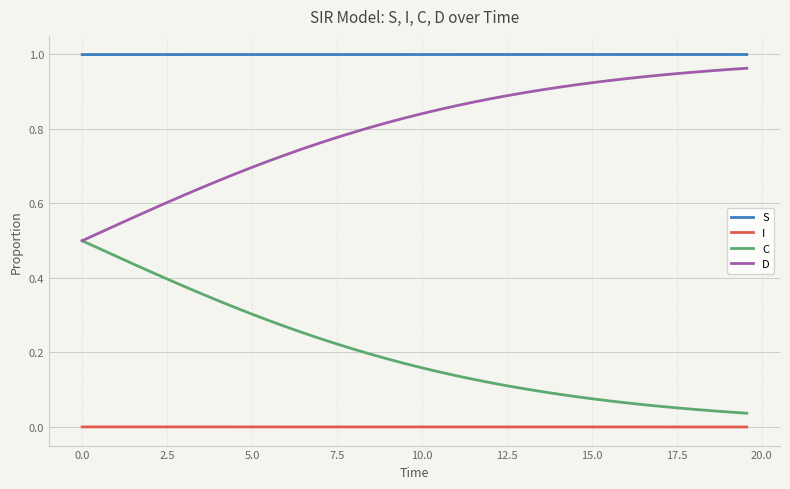

Which series has the largest total across all categories?

S